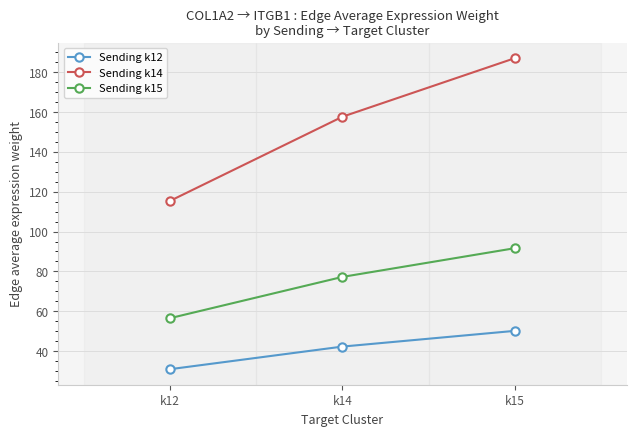

Reading right to left, transcribe all the data shown in this chart.

Sending k12: 50.2	42.3	31.0
Sending k14: 186.9	157.6	115.4
Sending k15: 91.6	77.3	56.6